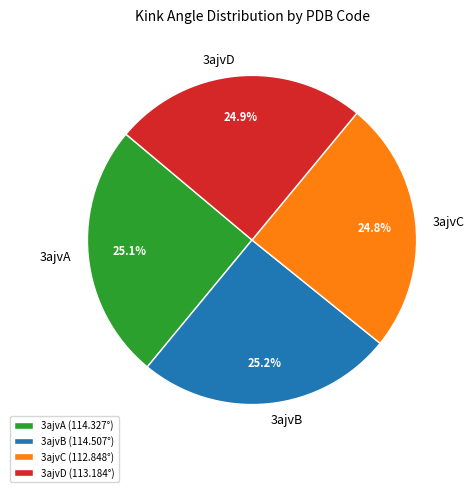

To the nearest percent, what is the average slice percentage?

25%